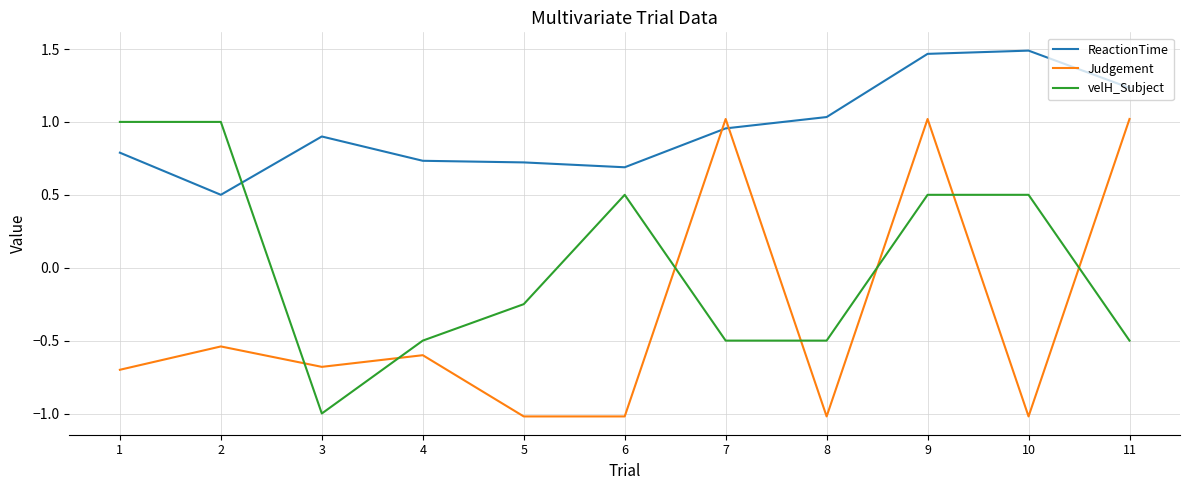

How many series are shown in this chart?

3